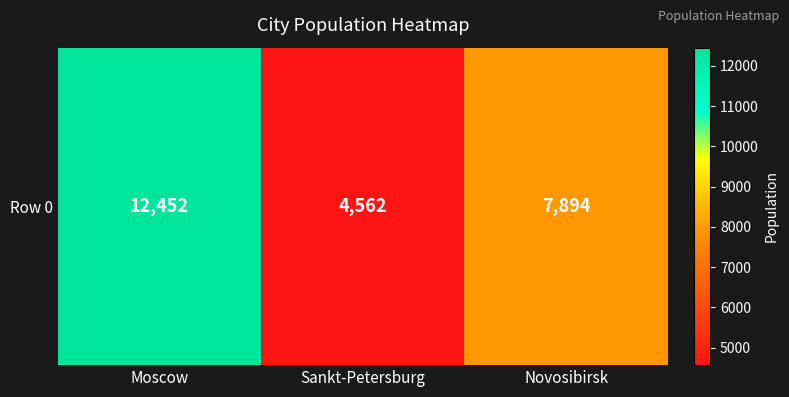

List the labels in order of value, smallest first.

Sankt-Petersburg, Novosibirsk, Moscow